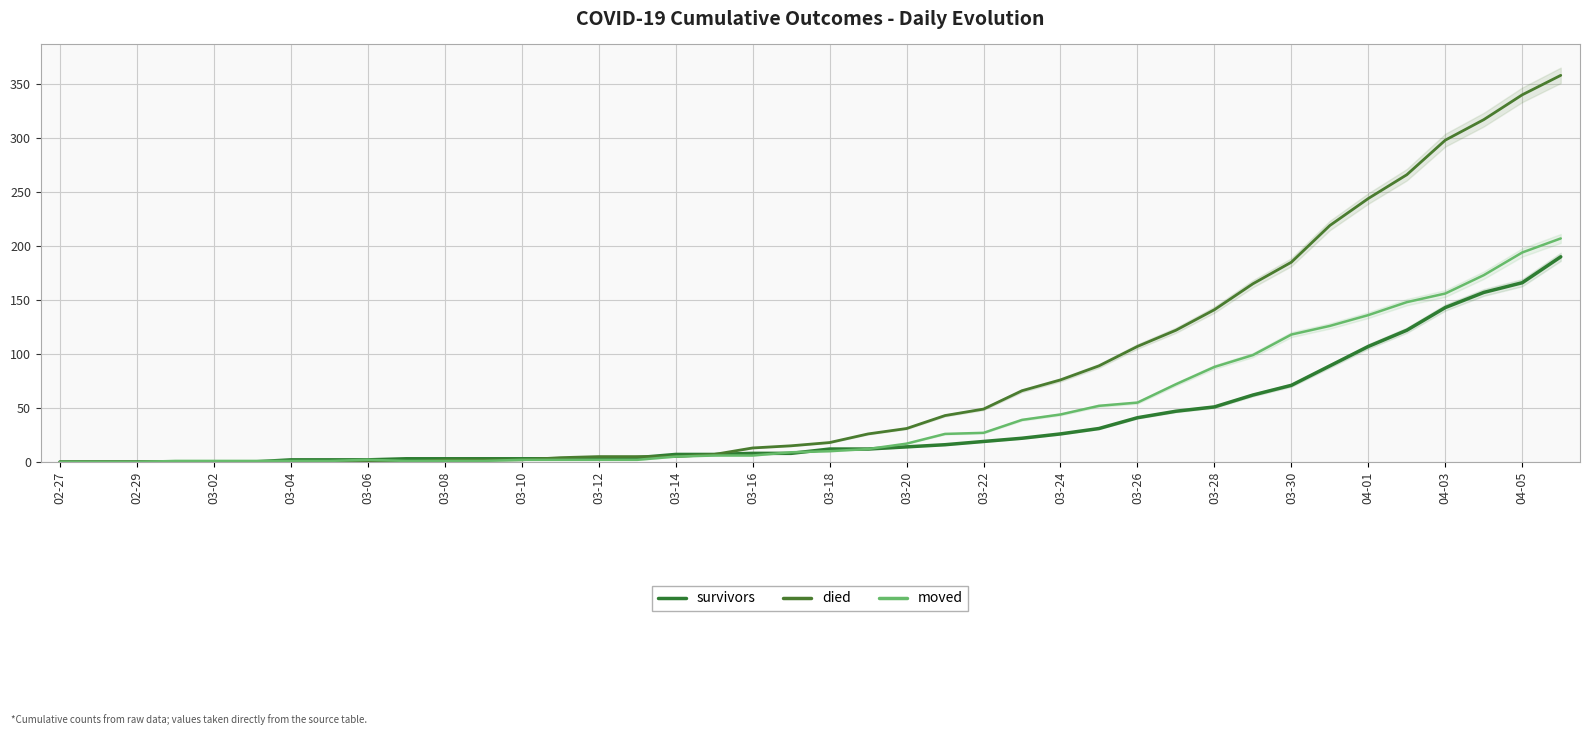

Reading right to left, list all the values displayed in this chart.

survivors: 190	166	157	143	122	107	89	71	62	51	47	41	31	26	22	19	16	14	12	12	8	8	7	7	4	3	3	3	3	3	3	2	2	2	0	0	0	0	0	0
died: 358	340	317	298	266	244	219	185	165	141	122	107	89	76	66	49	43	31	26	18	15	13	7	5	5	5	4	2	2	2	0	0	0	0	0	0	0	0	0	0
moved: 207	194	173	156	148	136	126	118	99	88	72	55	52	44	39	27	26	17	12	10	9	6	6	5	2	2	2	2	1	1	1	2	1	1	1	1	1	0	0	0